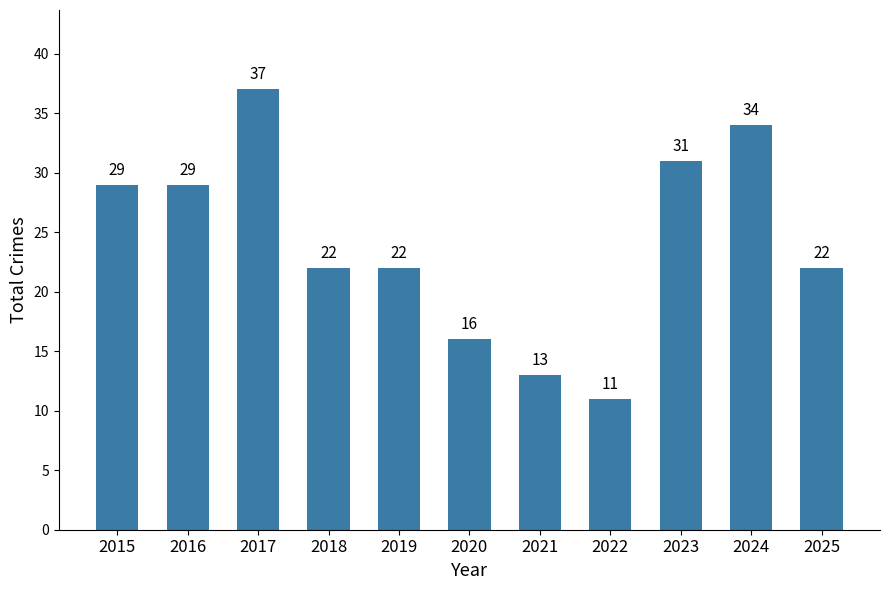

Approximately how many times larger is the value at 2017 compared to 2023?

1.2